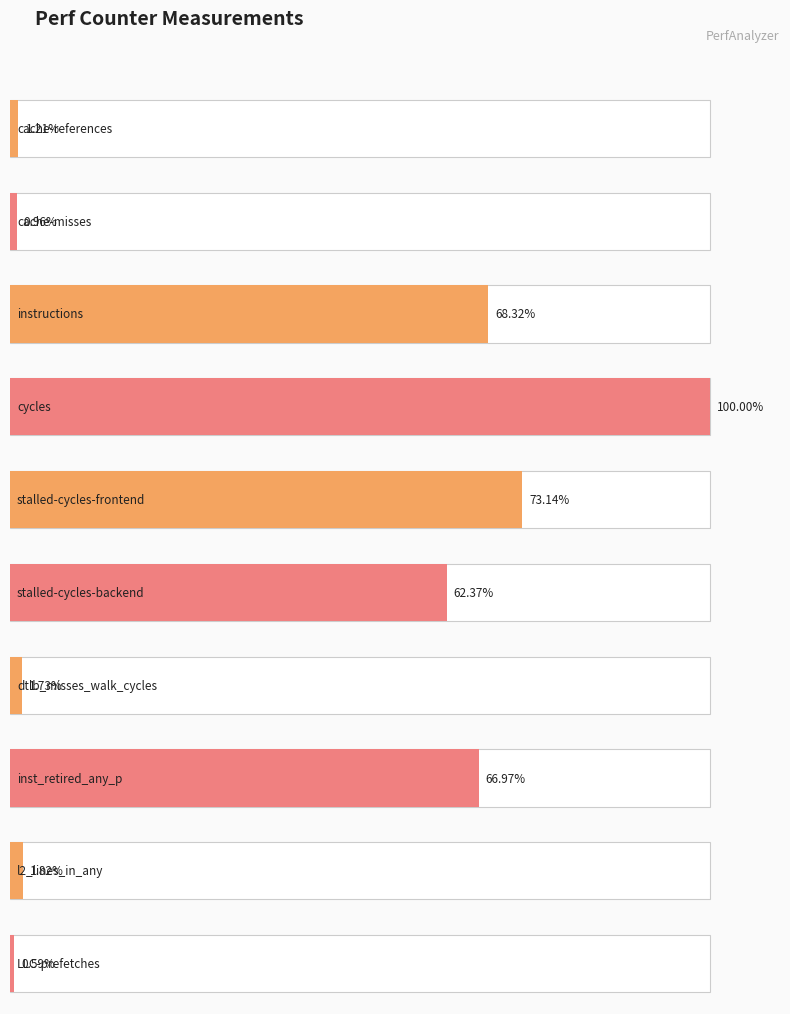

List the labels in order of value, smallest first.

LLC-prefetches, cache-misses, cache-references, dtlb_misses_walk_cycles, l2_lines_in_any, stalled-cycles-backend, inst_retired_any_p, instructions, stalled-cycles-frontend, cycles